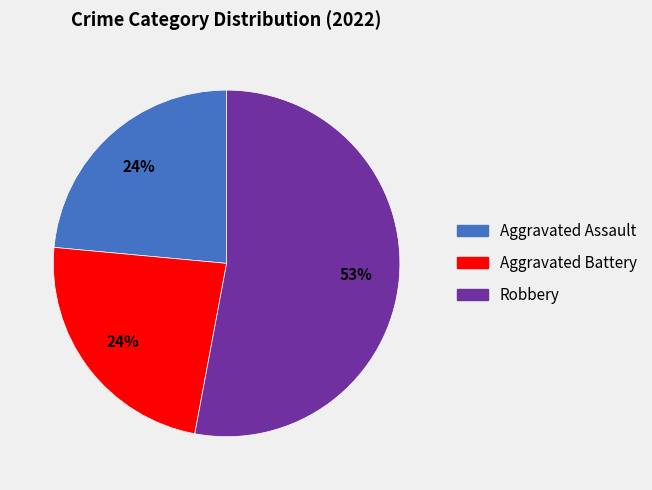

How many segments does this pie chart have?

3